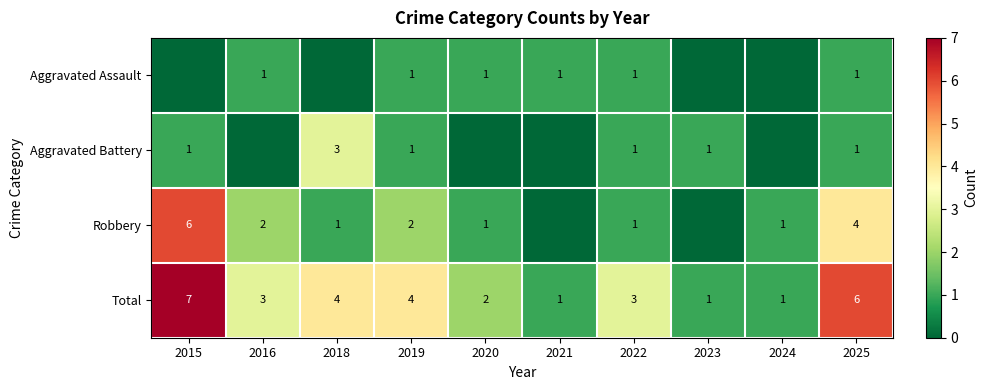

Which series has the largest total across all categories?

Total